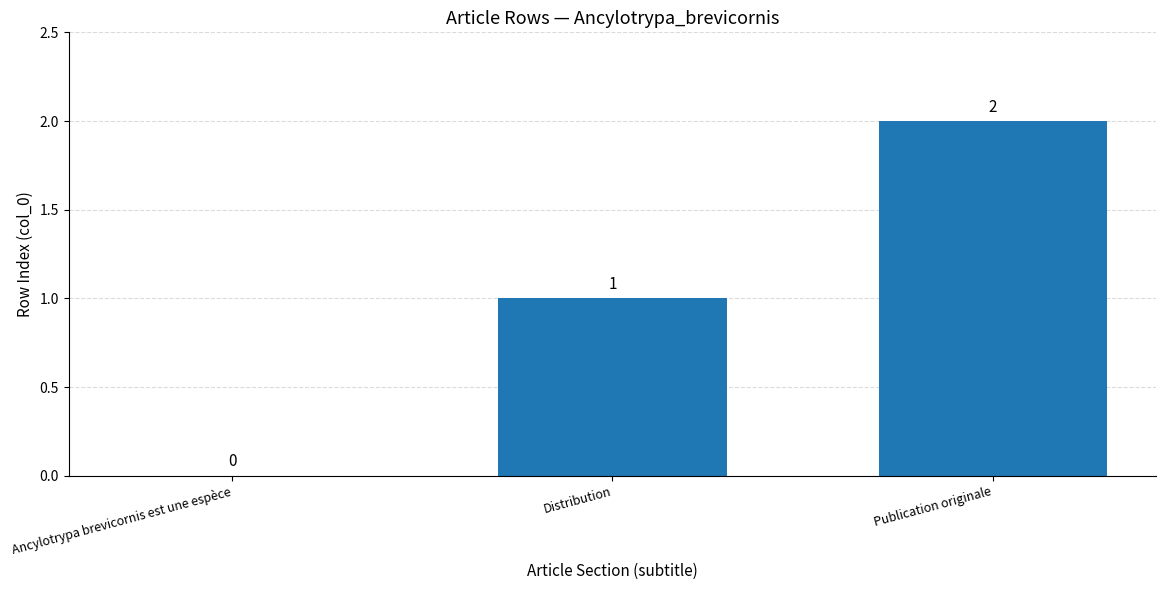

At which label is the value closest to 1?

Distribution